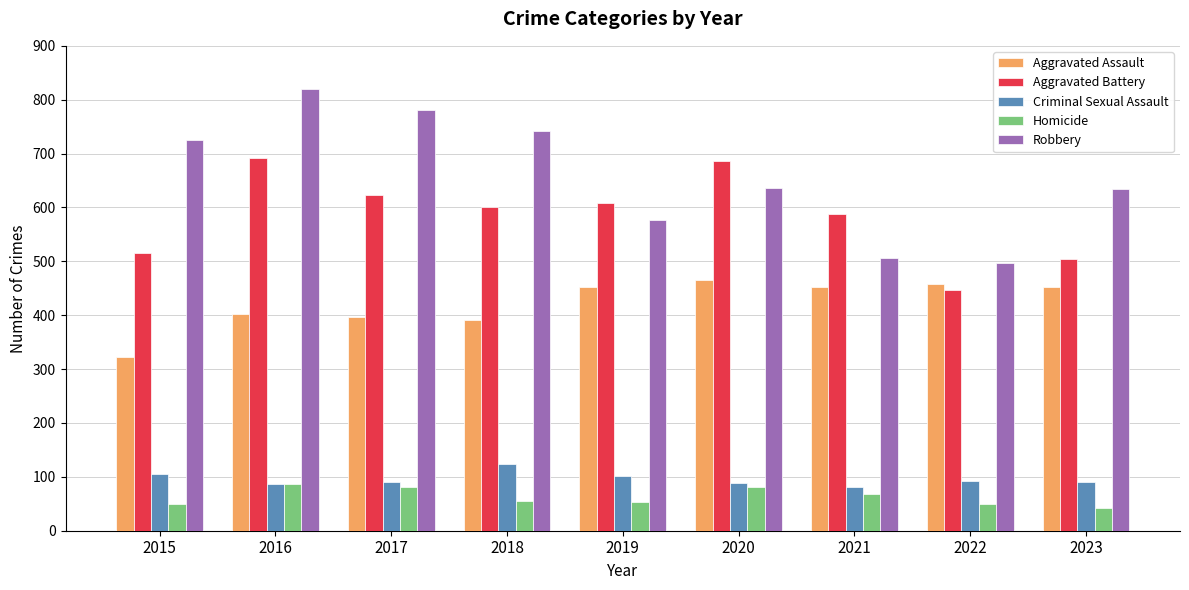

What is the value of the Aggravated Assault bar at the 7th from the left?

452